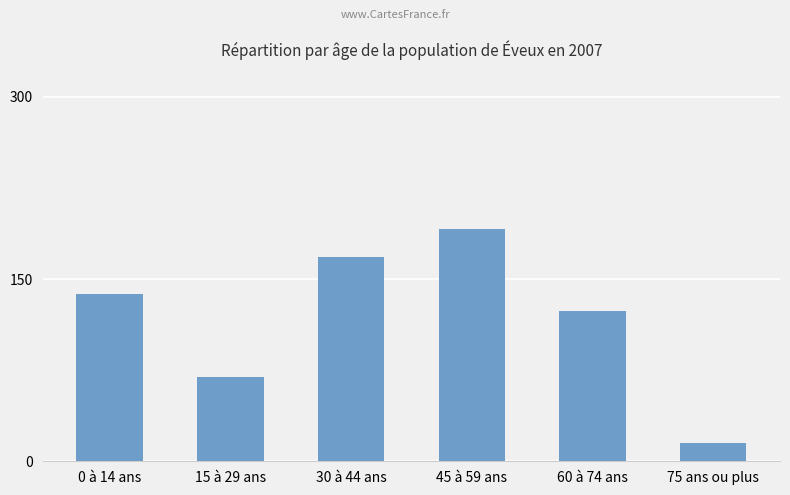

What position from the right is 30 à 44 ans?

4